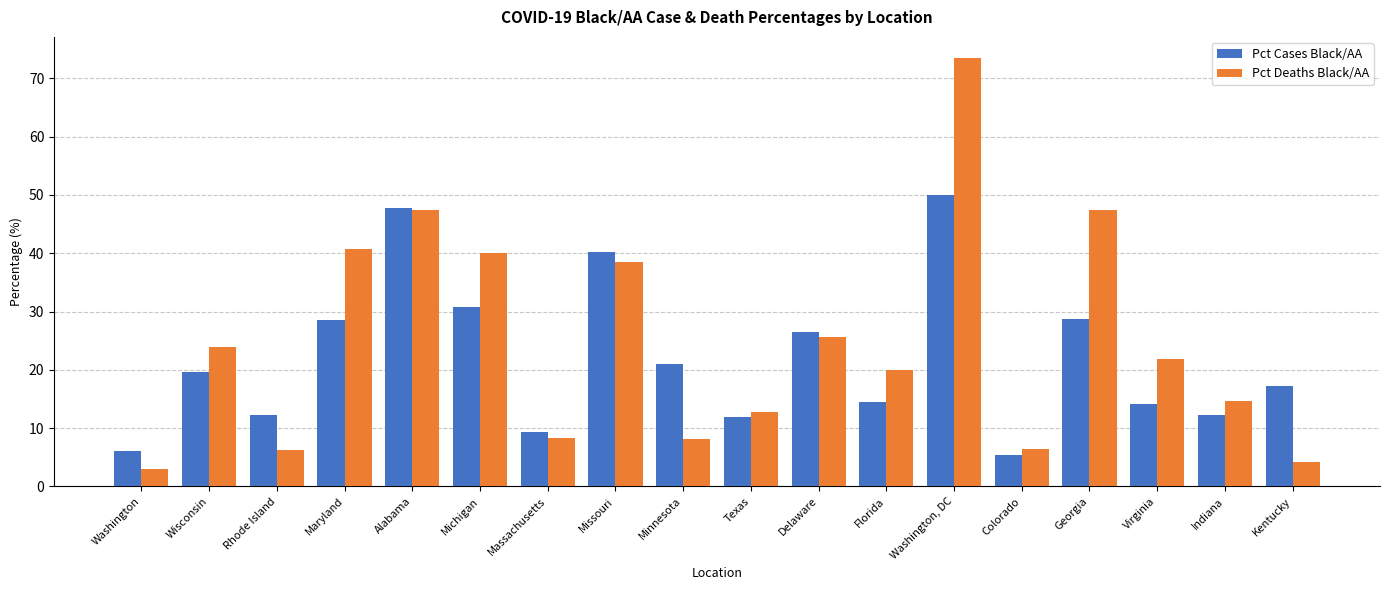

What is the average value of the Pct Deaths Black/AA series?

24.6